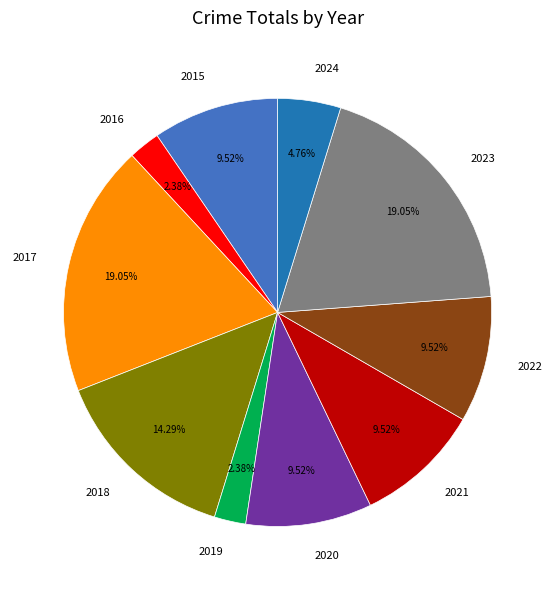

To the nearest percent, what portion does 2020 represent?

10%